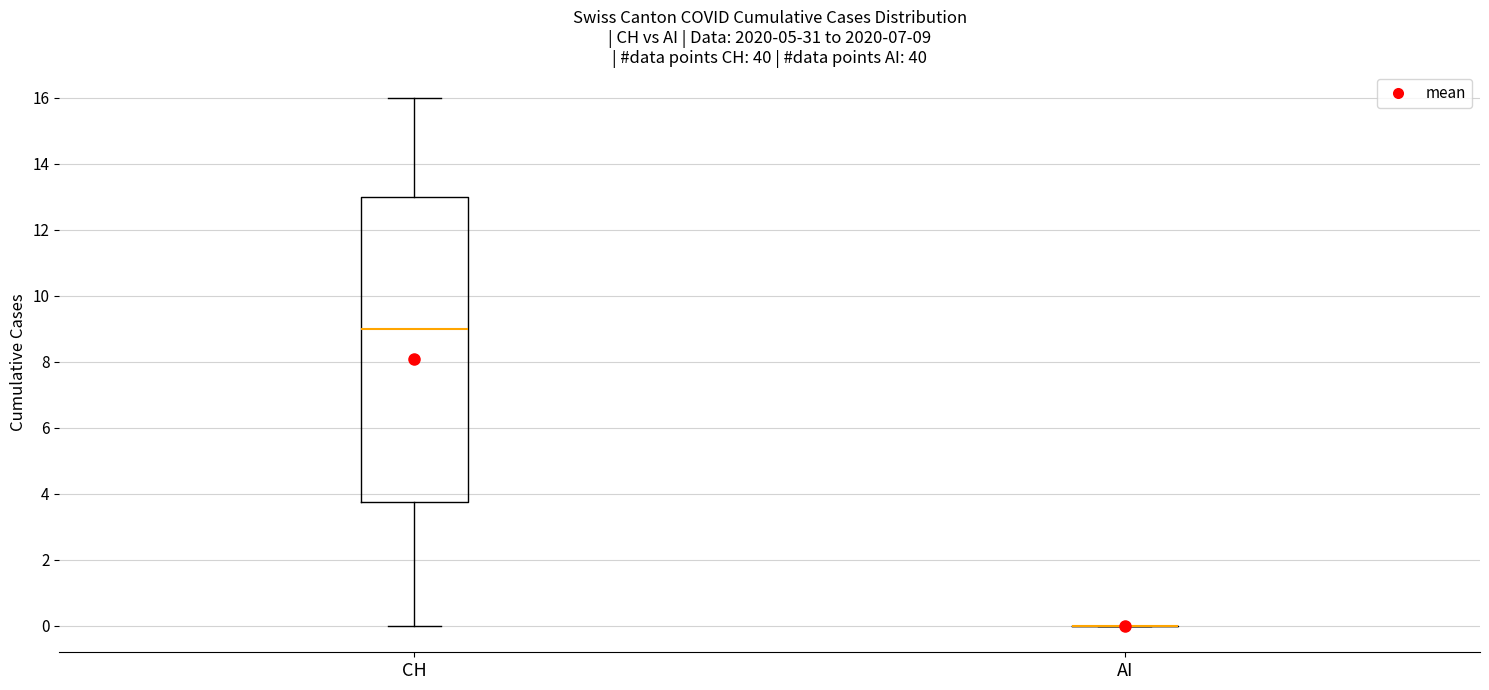

Which box is the tallest, from its lower edge to its upper edge?

CH